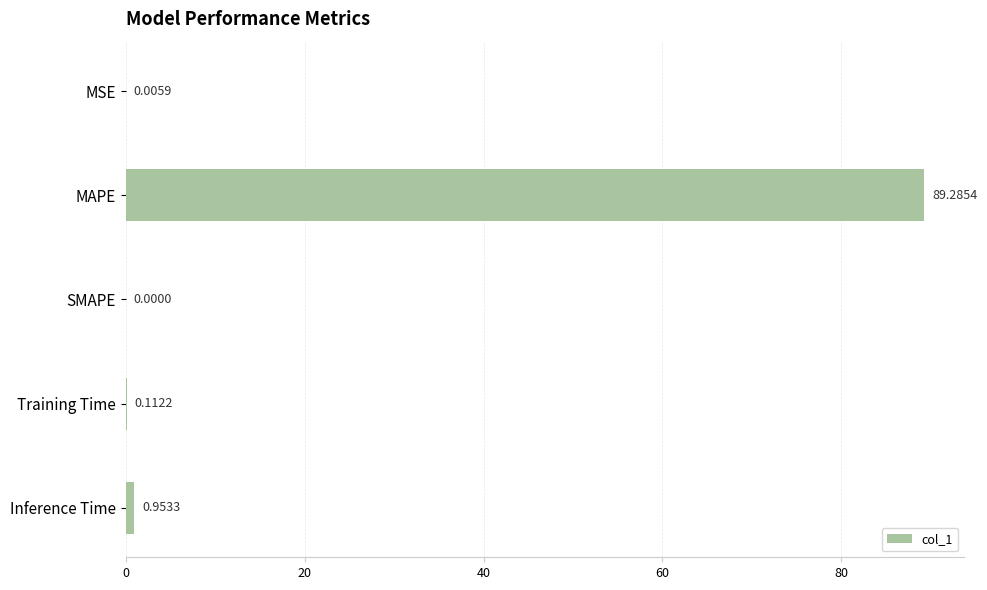

Which label corresponds to the largest value in the chart?

MAPE